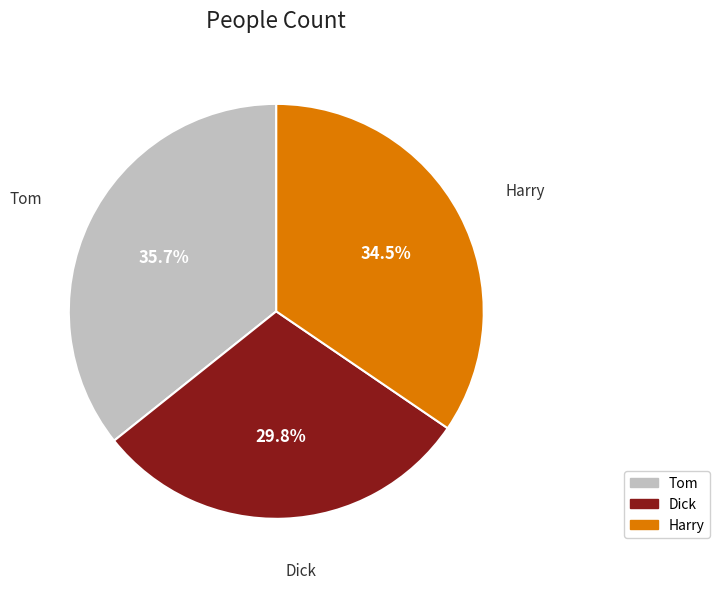

What is the ratio of the value at Tom to the value at Dick?

1.2